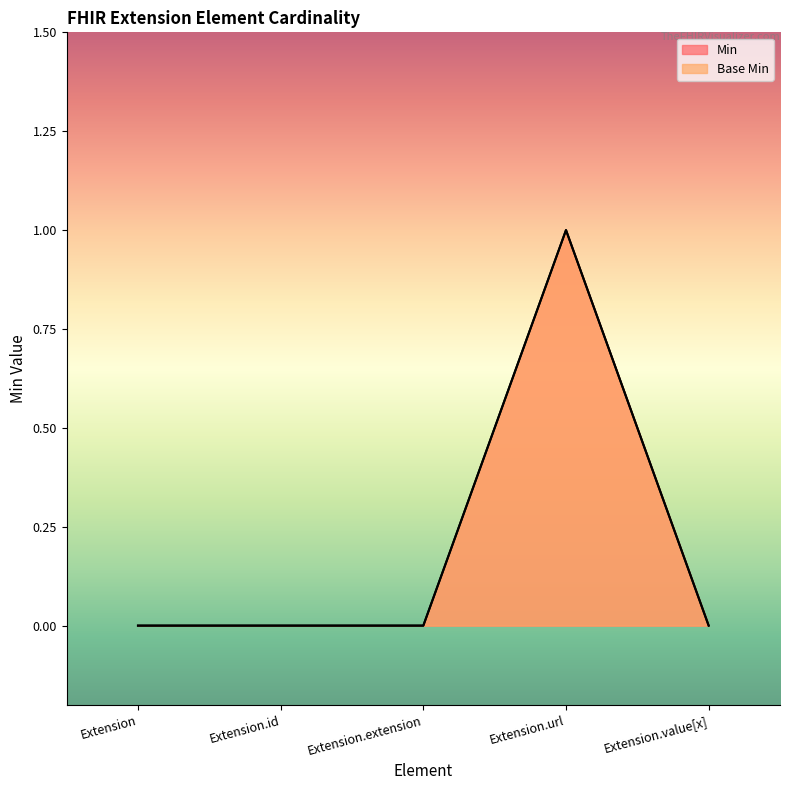

Reading left to right, transcribe all the data shown in this chart.

Min: Extension=0	Extension.id=0	Extension.extension=0	Extension.url=1	Extension.value[x]=0
Base Min: Extension=0	Extension.id=0	Extension.extension=0	Extension.url=1	Extension.value[x]=0